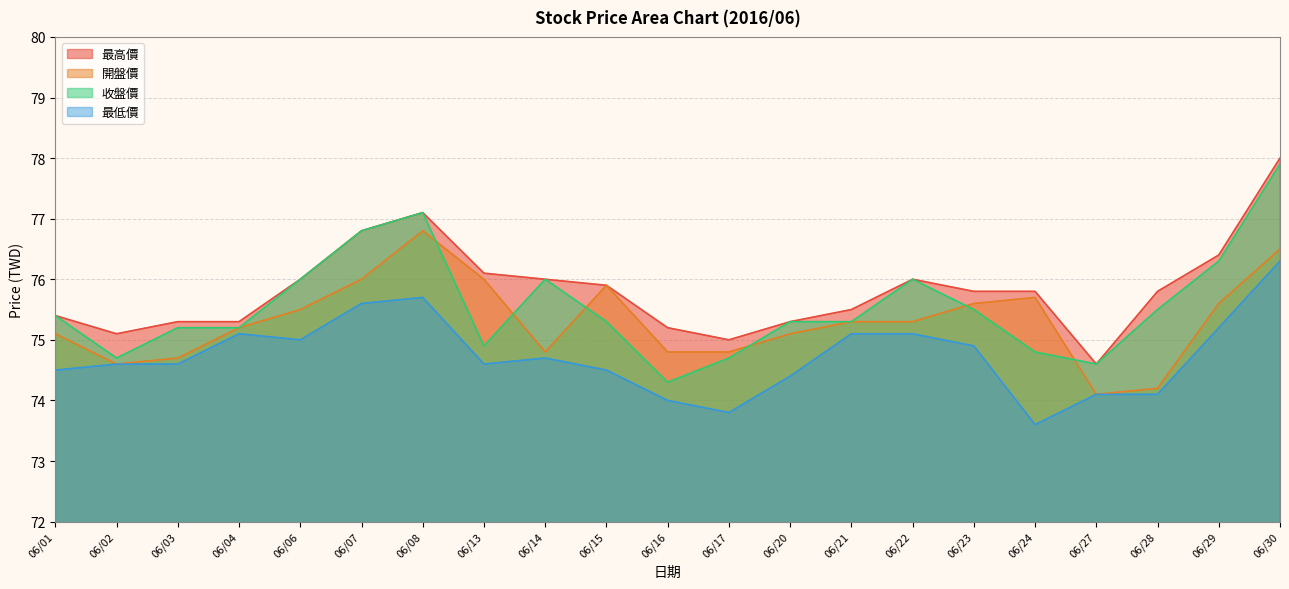

List the series in order of their peak value, highest first.

最高價, 收盤價, 開盤價, 最低價